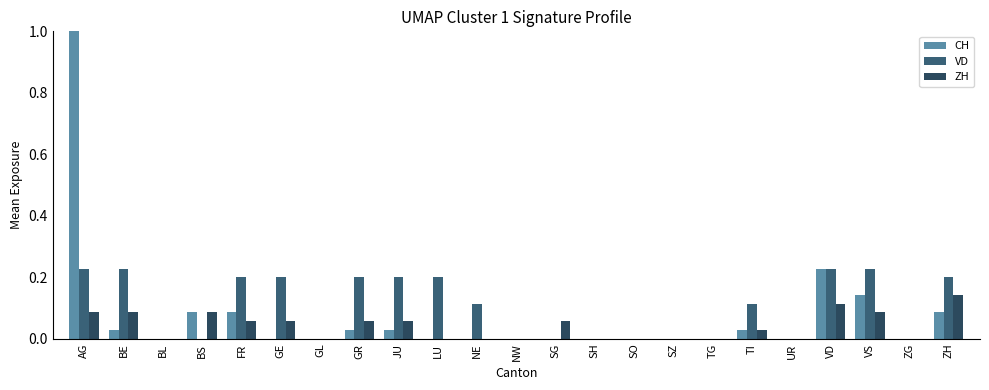

What is the sum of the CH values at ZG and VD?

0.2